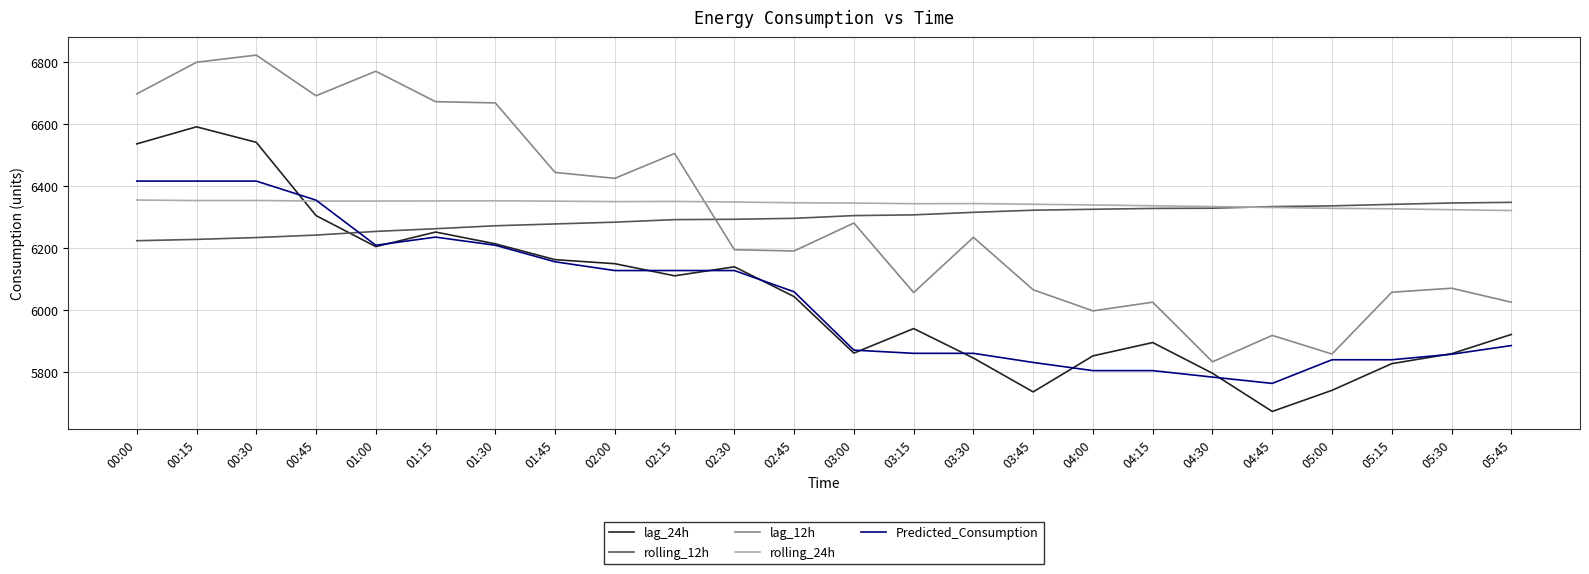

At which label does rolling_12h first exceed 6304?

03:00